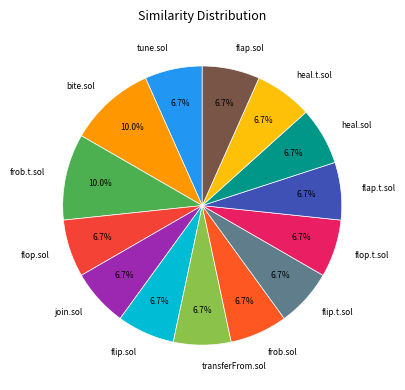

What portion of the pie excludes heal.sol?

93.3%